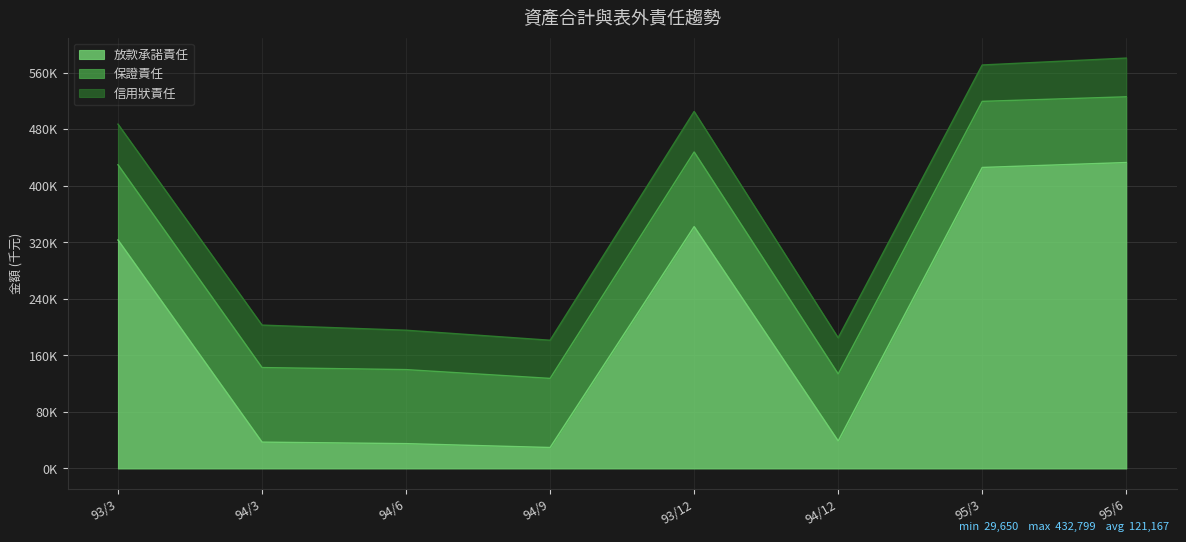

True or false: 信用狀責任 and 保證責任 cross at least once.

False